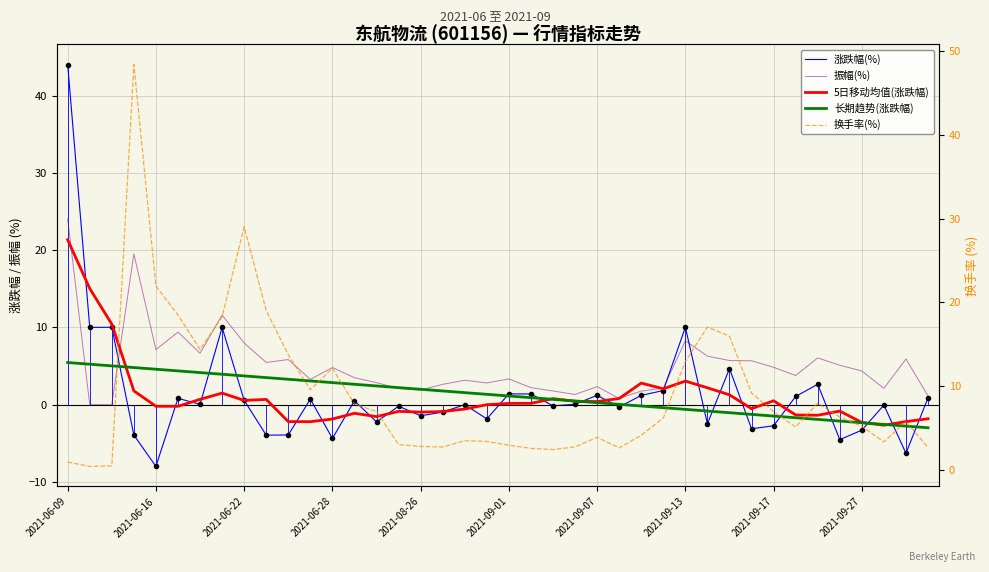

Which has a higher value, 13 or 37?

13